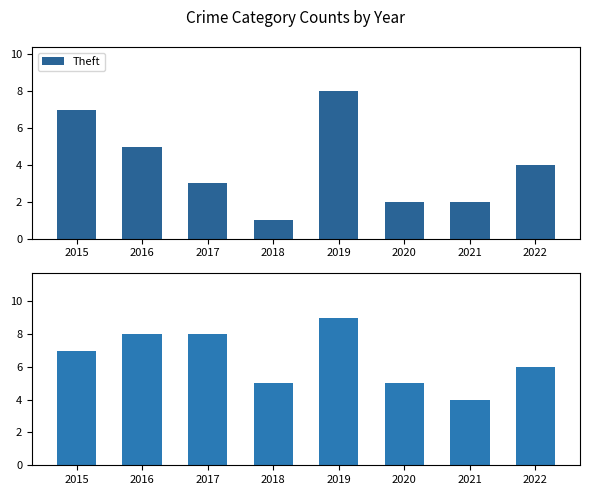

What is the value of the Theft bar at the 2nd from the left?

5